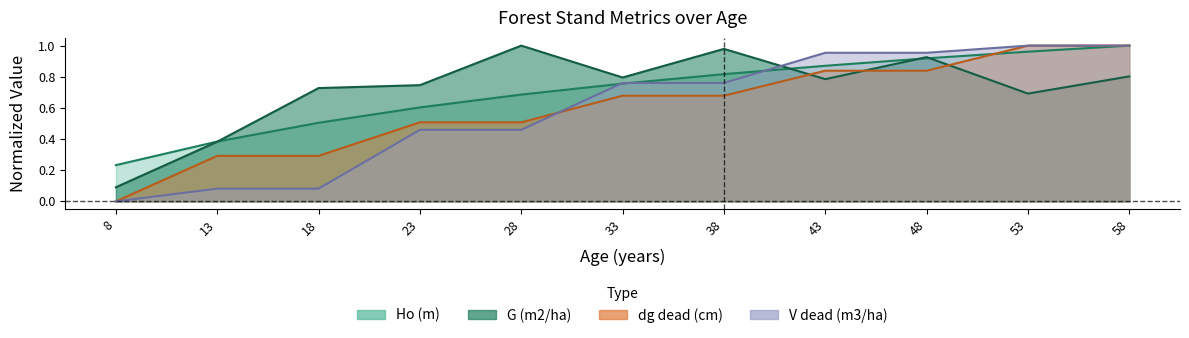

What is the difference between the highest and lowest values at 23?

0.3